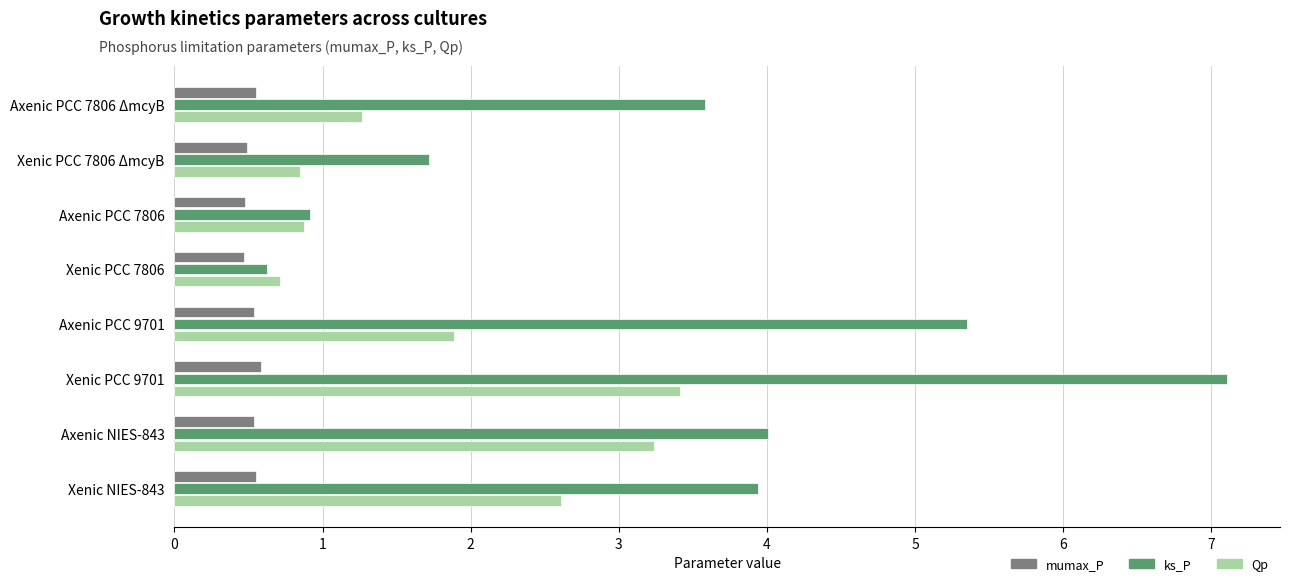

What is the difference between the maximum and minimum values in the ks_P series?

6.5